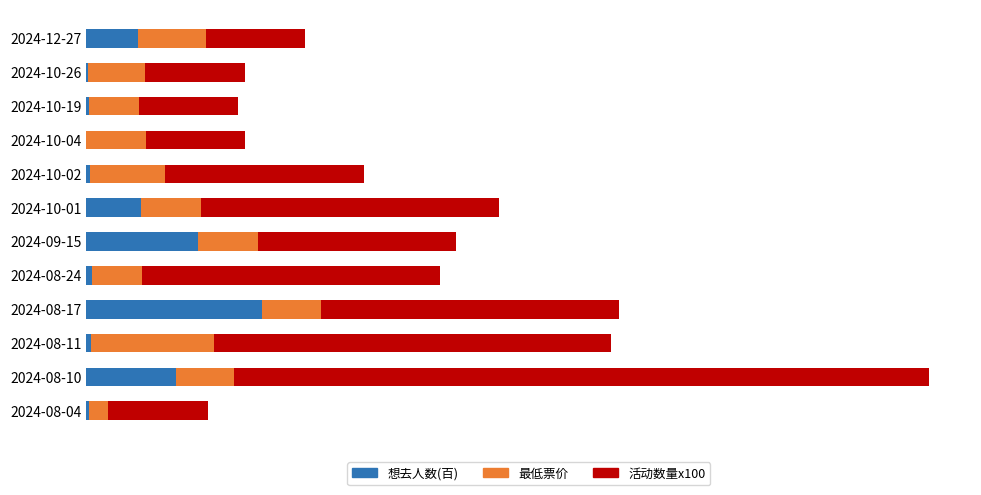

Reading right to left, list all the values displayed in this chart.

想去人数(百): 52.1	1.4	3.1	0.2	4.2	55.5	112.6	6.0	176.7	4.8	90.5	2.3
最低票价: 68.0	58.0	50.0	60.0	75.0	60.0	60.0	50.0	60.0	124.0	58.0	20.0
活动数量x100: 100.0	100.0	100.0	100.0	200.0	300.0	200.0	300.0	300.0	400.0	700.0	100.0